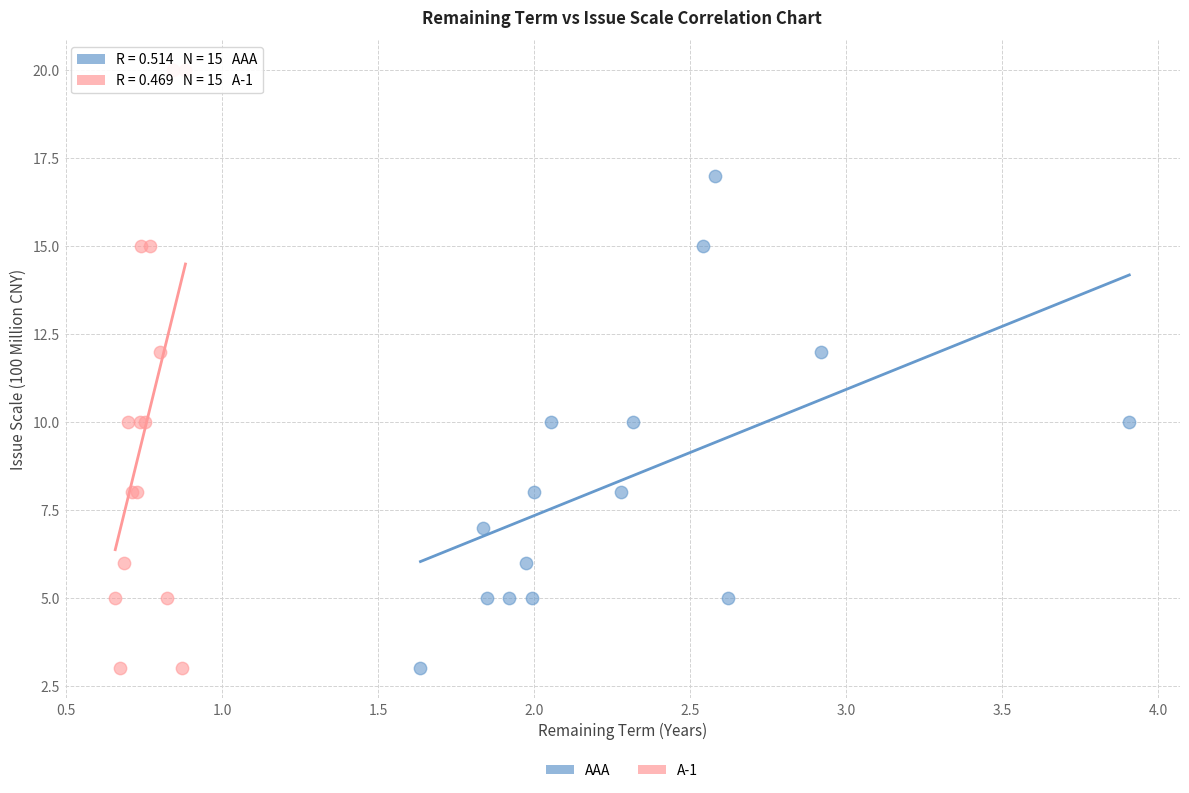

Which series contains the highest Y value?

A-1